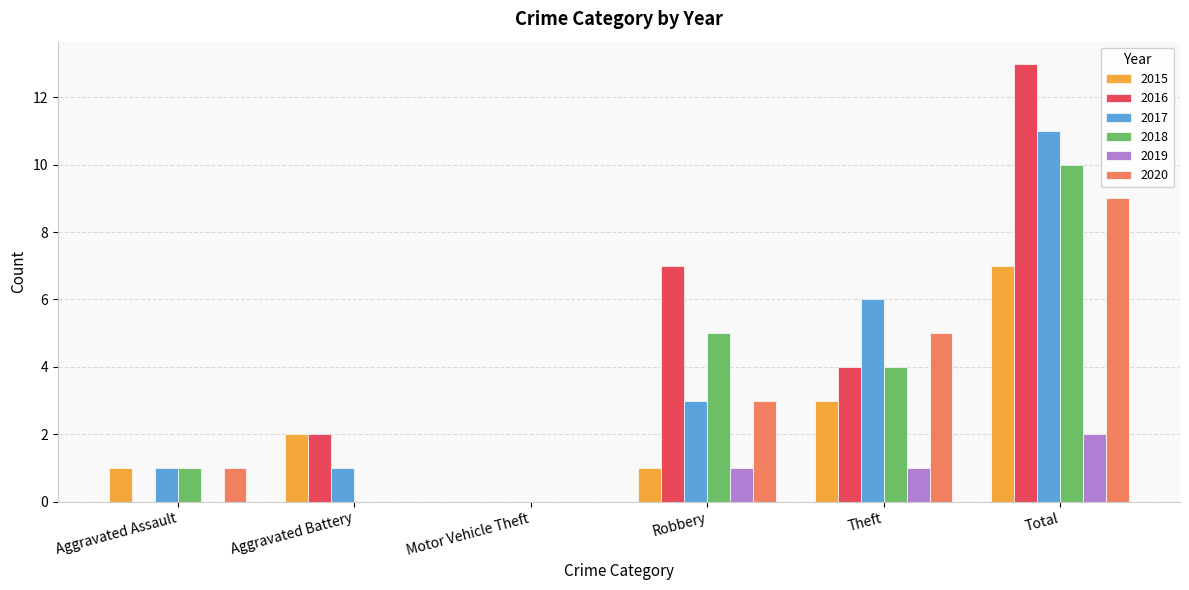

Count the number of data series in this chart.

6